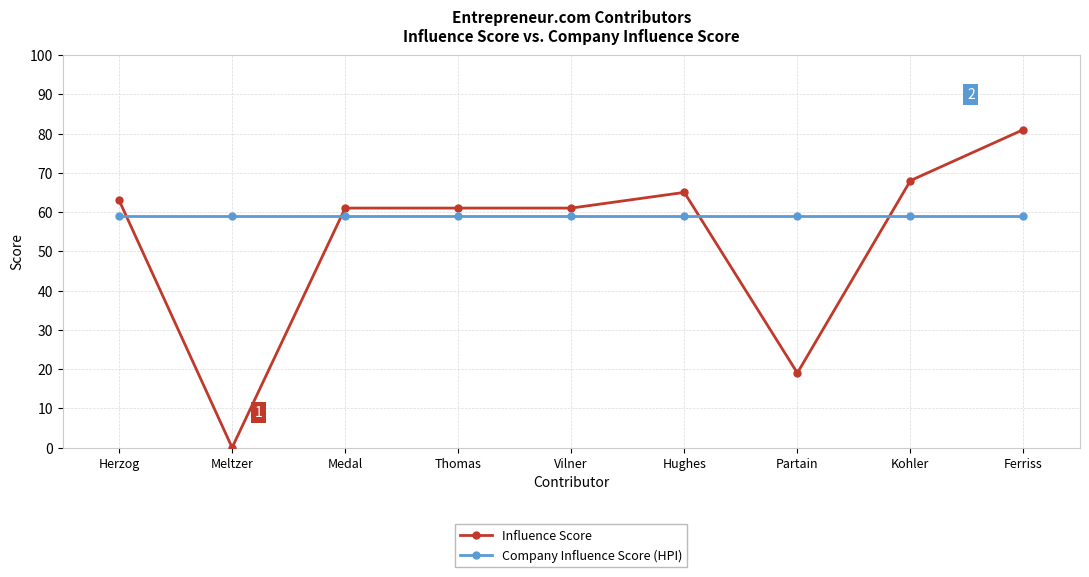

What are all the series names shown in the legend?

Influence Score, Company Influence Score (HPI)